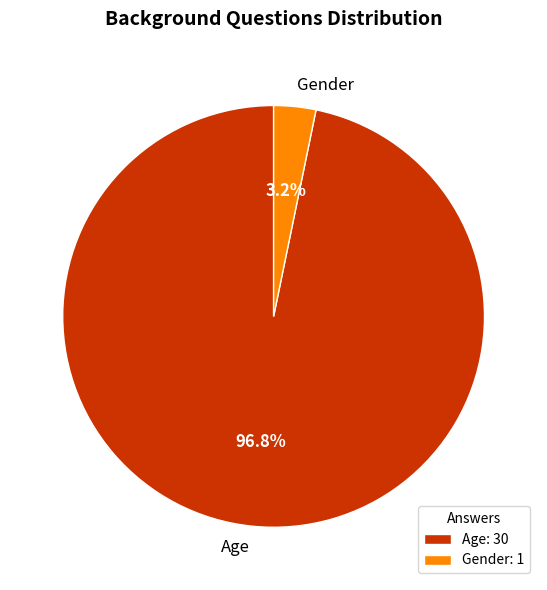

To the nearest percent, what is the average slice percentage?

50%